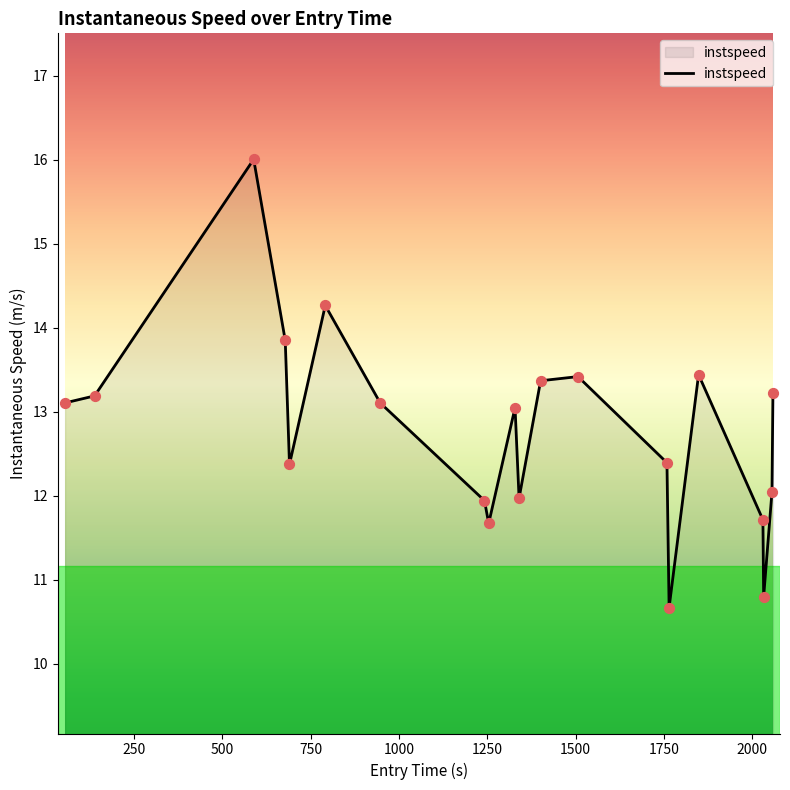

What is the greatest value displayed?

16.0